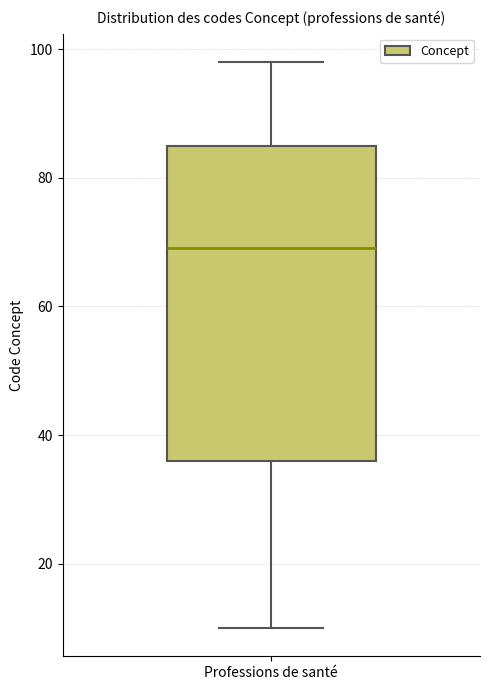

Read this box plot against the y-axis: the position of the median line, the range covered by the box, and the ends of both whiskers. The values are not printed on the chart, so give them approximately, as read against the axis.

median 70, box 36 to 86, whiskers 10 to 98